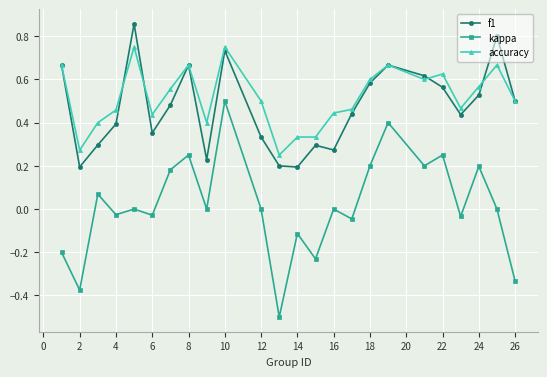

What is the lowest value of the kappa series?

-0.5